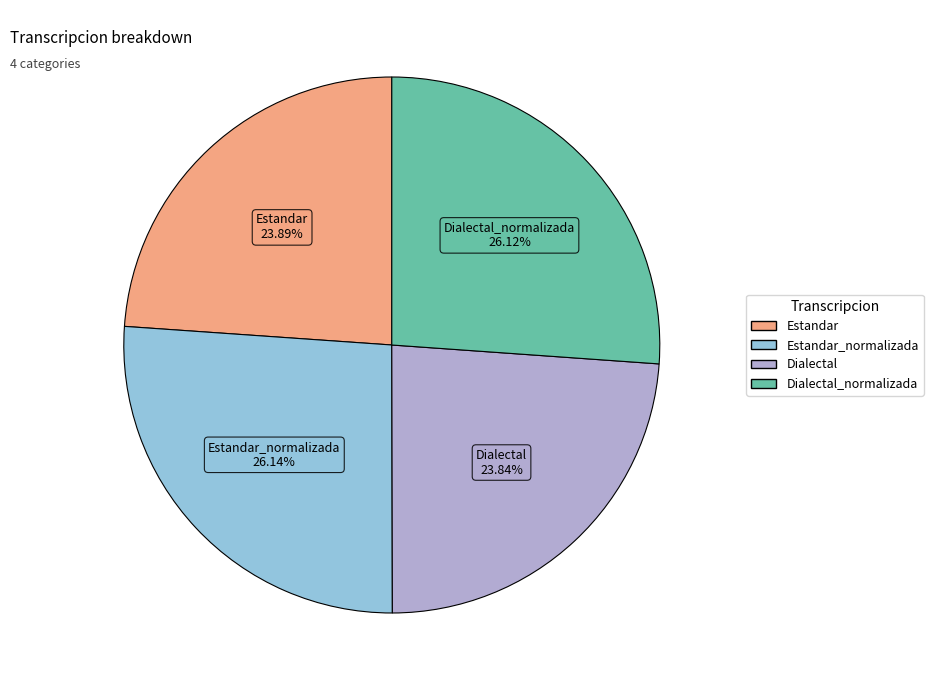

Does any single category account for the majority?

No